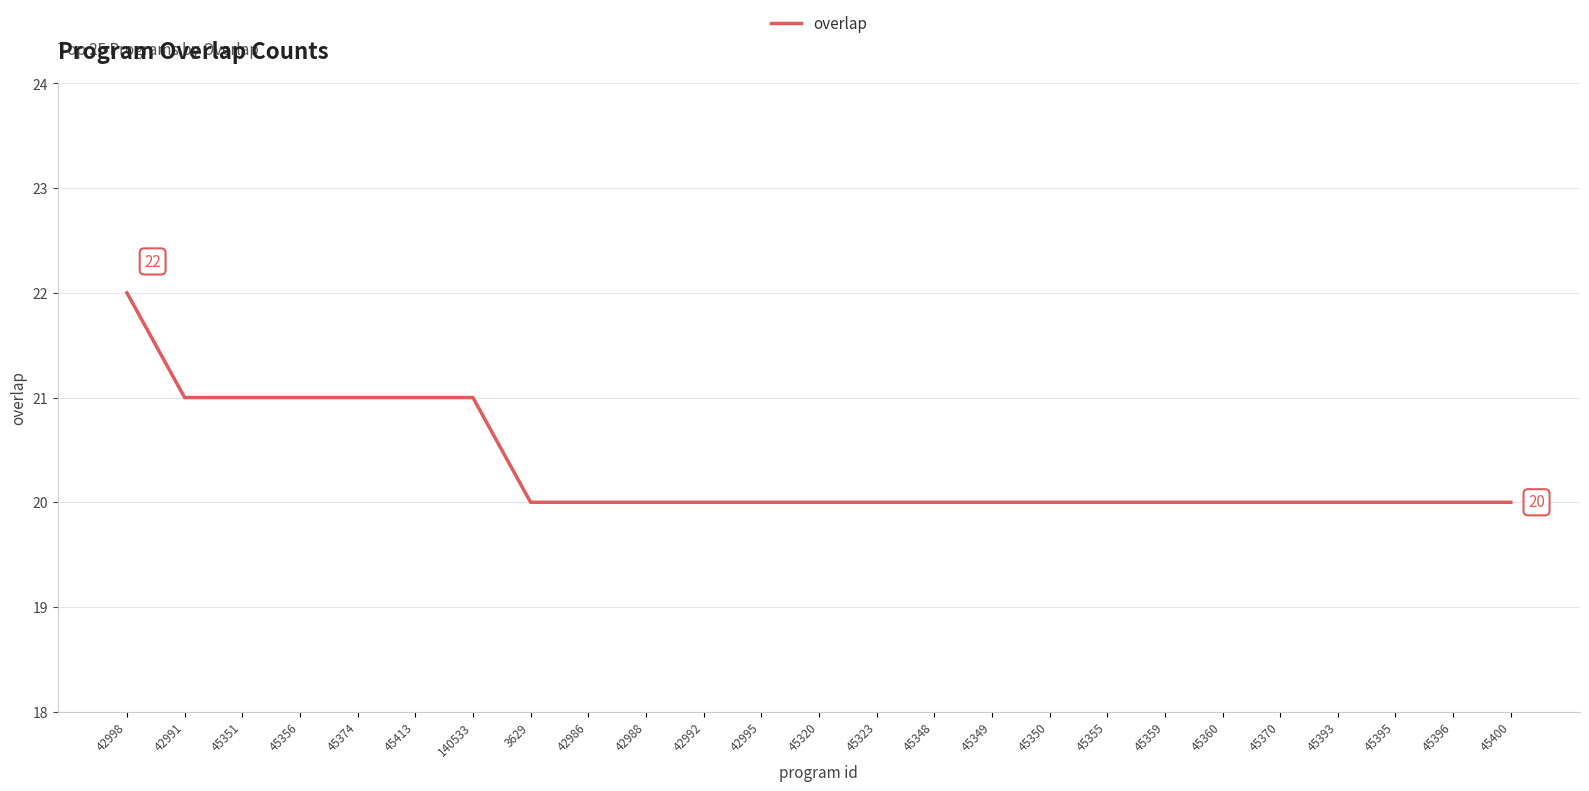

What is the approximate value at 45350?

20